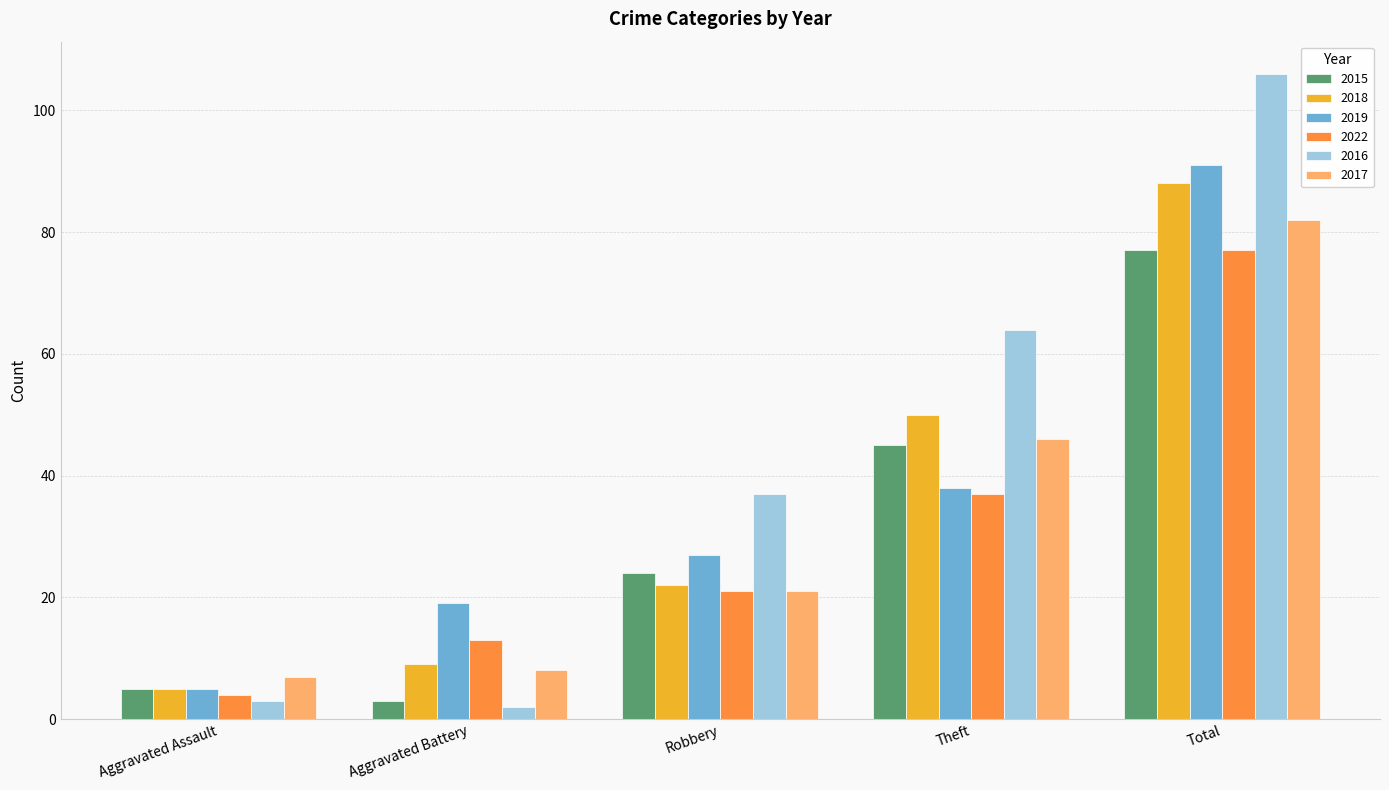

What is the maximum value for 2016?

106